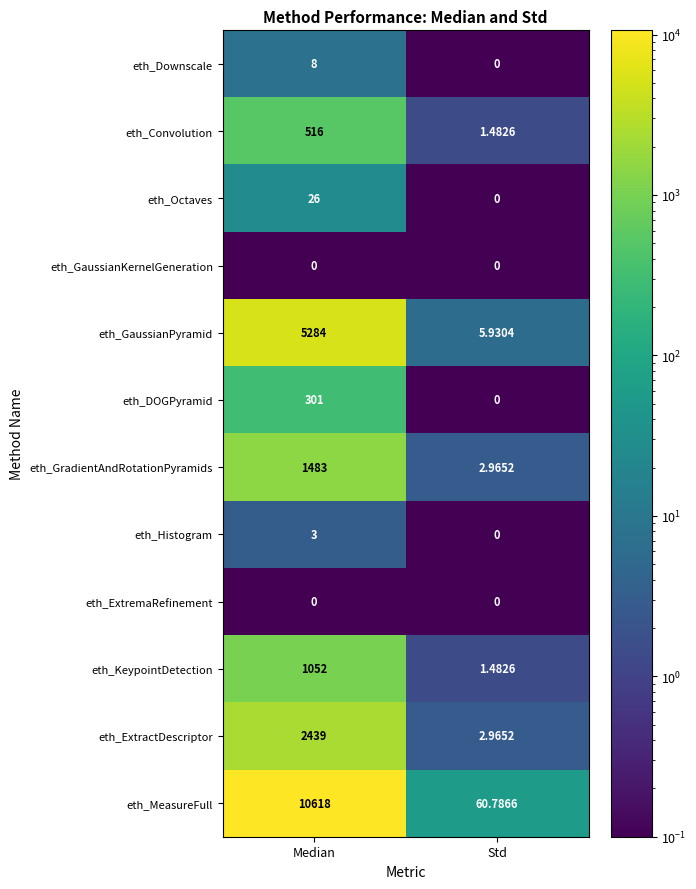

Which series has the largest range (max minus min)?

eth_MeasureFull